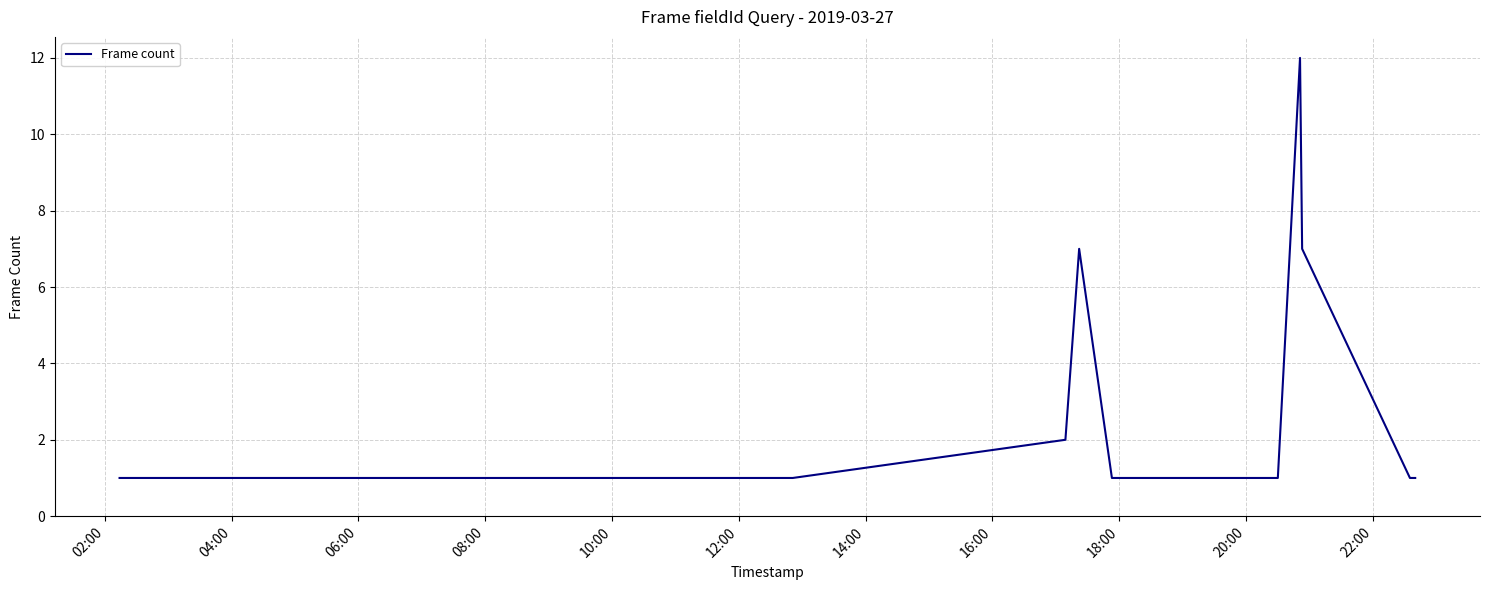

What is the maximum value shown in the chart?

12